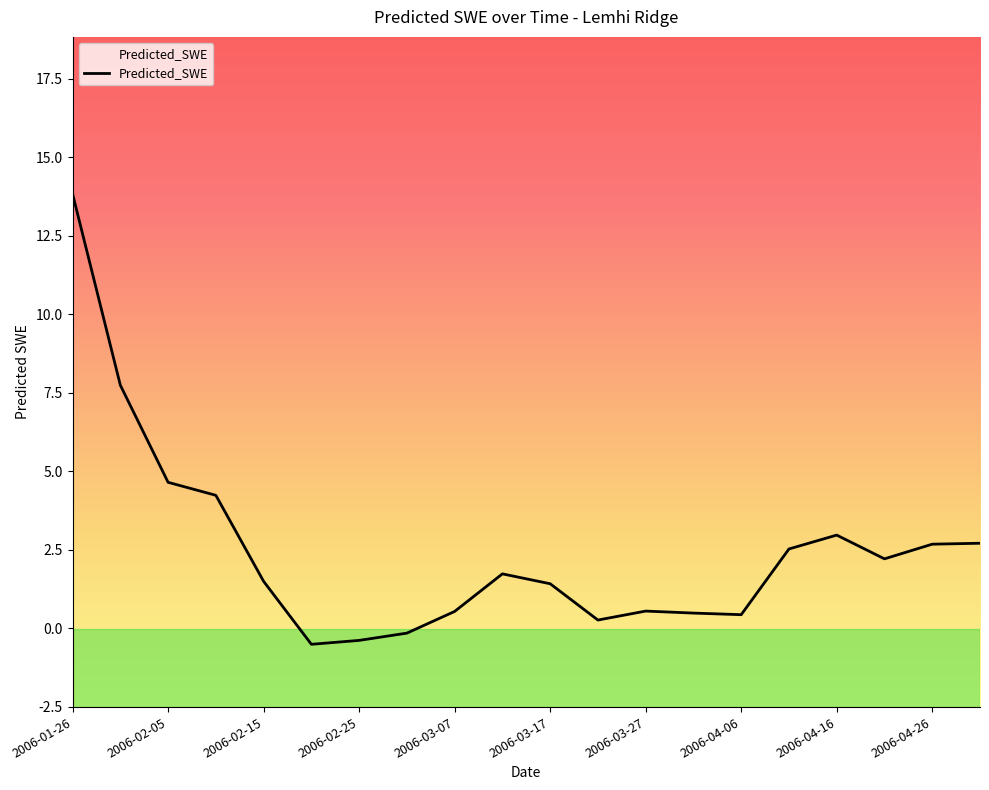

What is the sum of the values at 2006-02-05 and 2006-04-16?

7.6